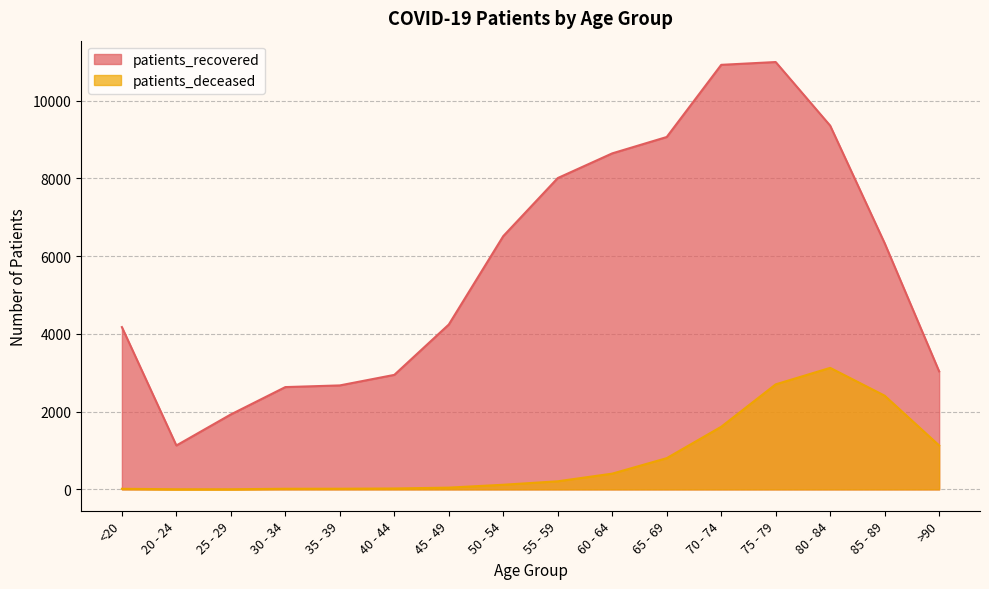

The value of patients_deceased at >90 is 1130. True or false?

True